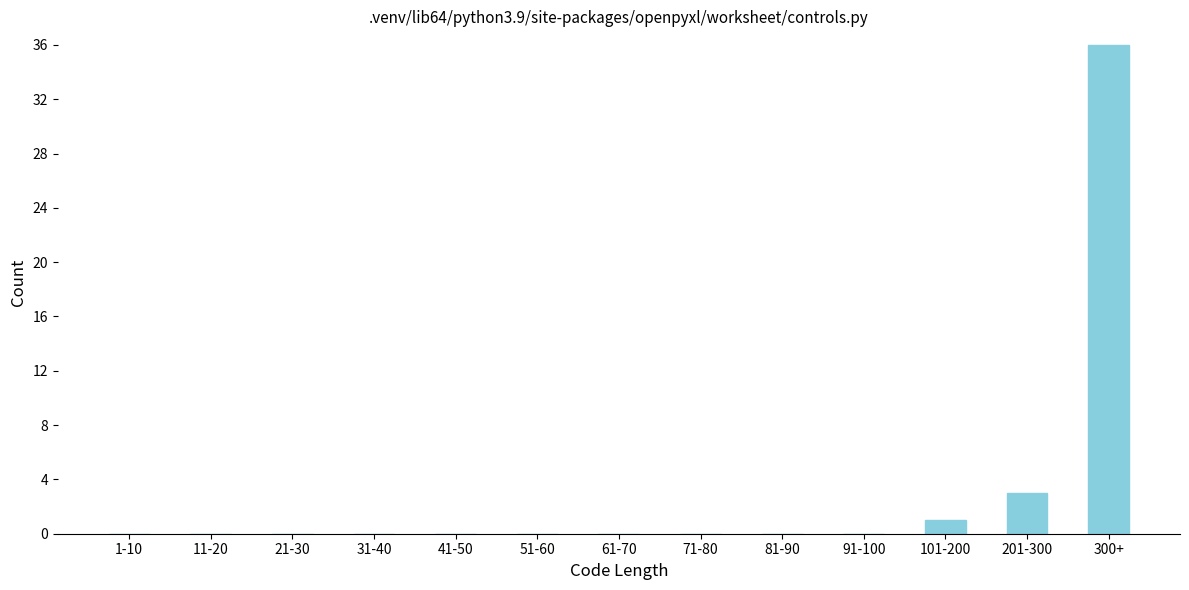

Reading left to right, transcribe all the data shown in this chart.

1-10=0	11-20=0	21-30=0	31-40=0	41-50=0	51-60=0	61-70=0	71-80=0	81-90=0	91-100=0	101-200=1	201-300=3	300+=36